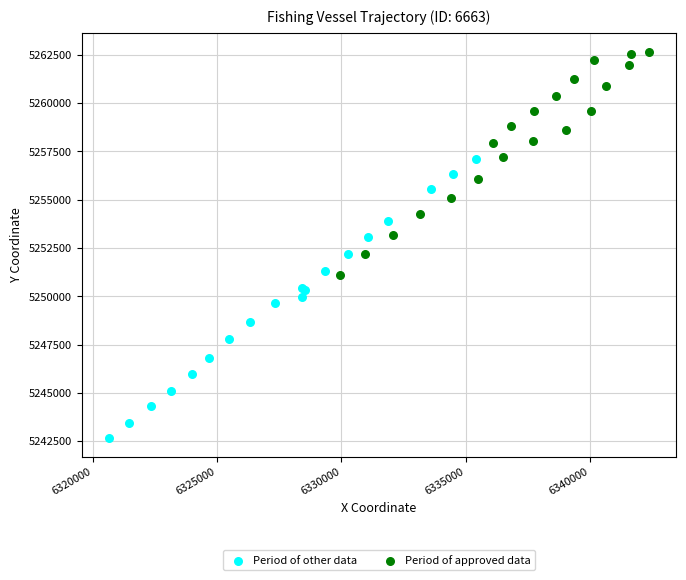

Which series contains the highest Y value?

Period of approved data